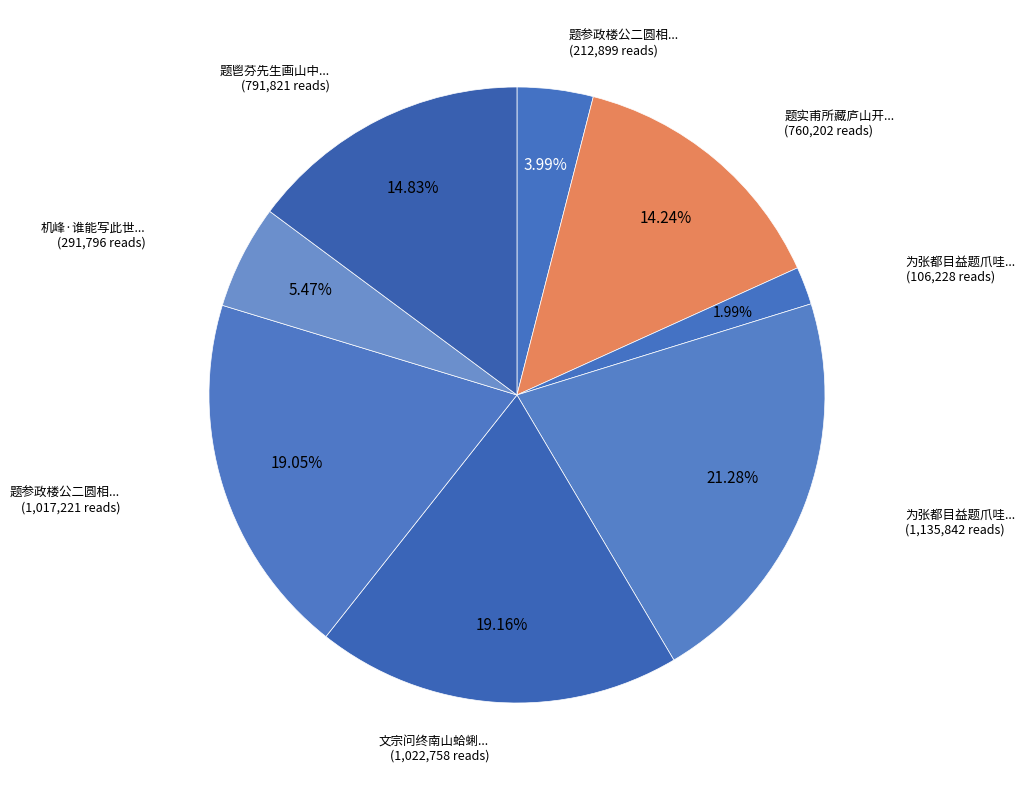

How many segments does this pie chart have?

8